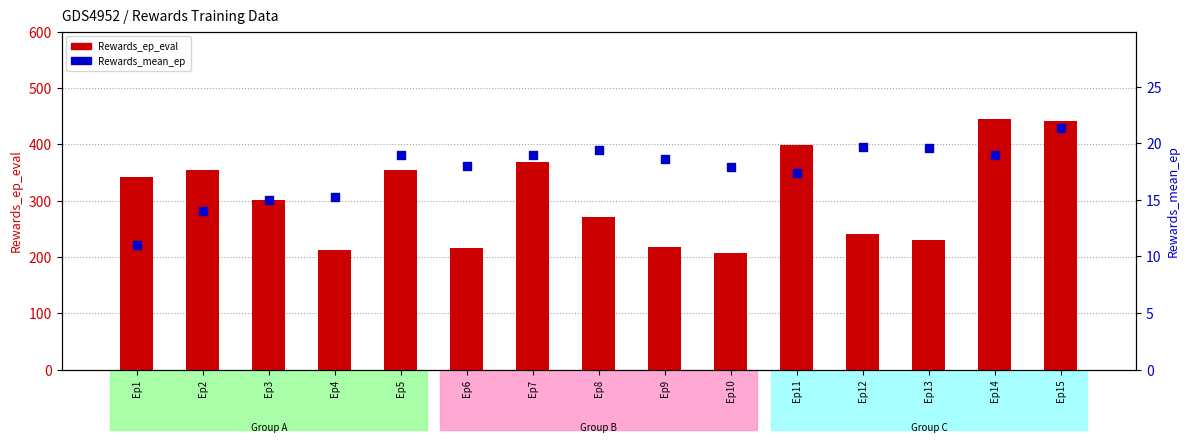

At which category is the sum across all series the highest?

Ep14